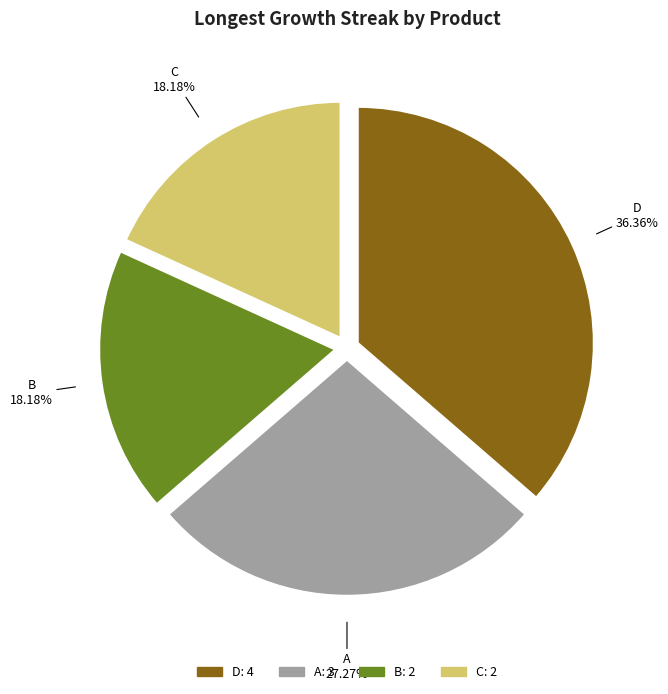

Which slice is the largest?

D